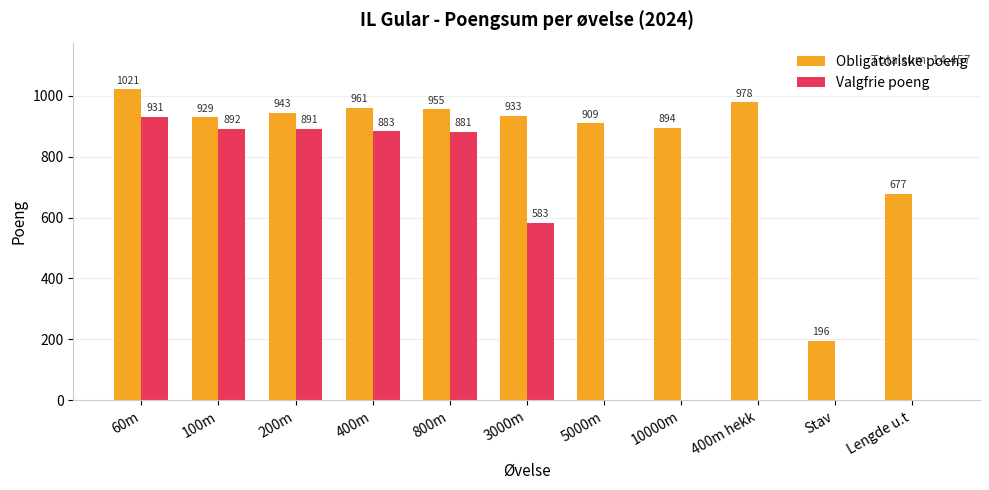

At which category does the chart reach its peak across all series?

60m